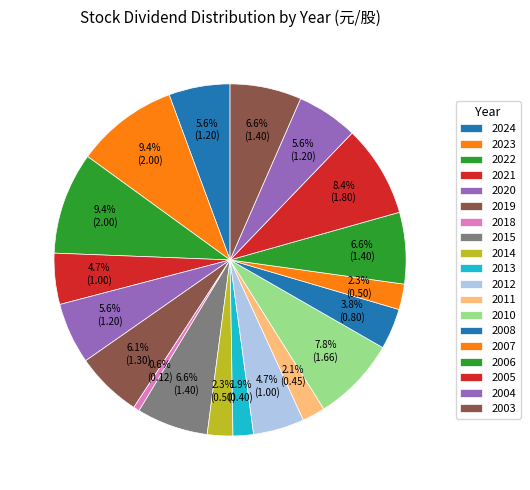

The 2015 slice represents 12% of the pie. True or false?

False